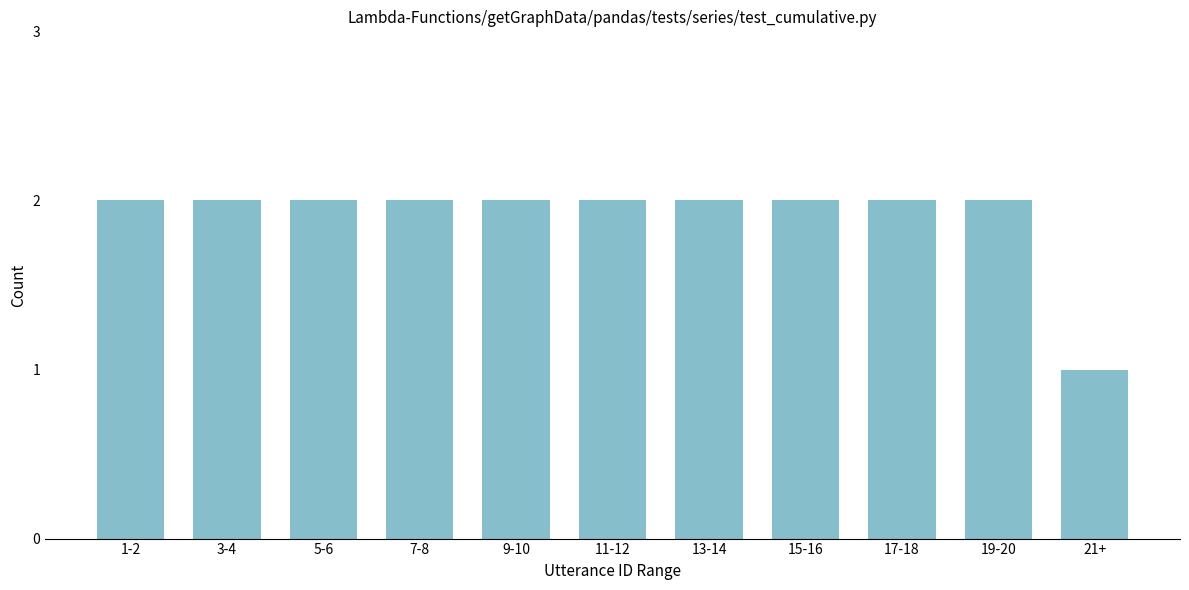

Reading left to right, what are all the values shown in this chart?

1-2=2	3-4=2	5-6=2	7-8=2	9-10=2	11-12=2	13-14=2	15-16=2	17-18=2	19-20=2	21+=1